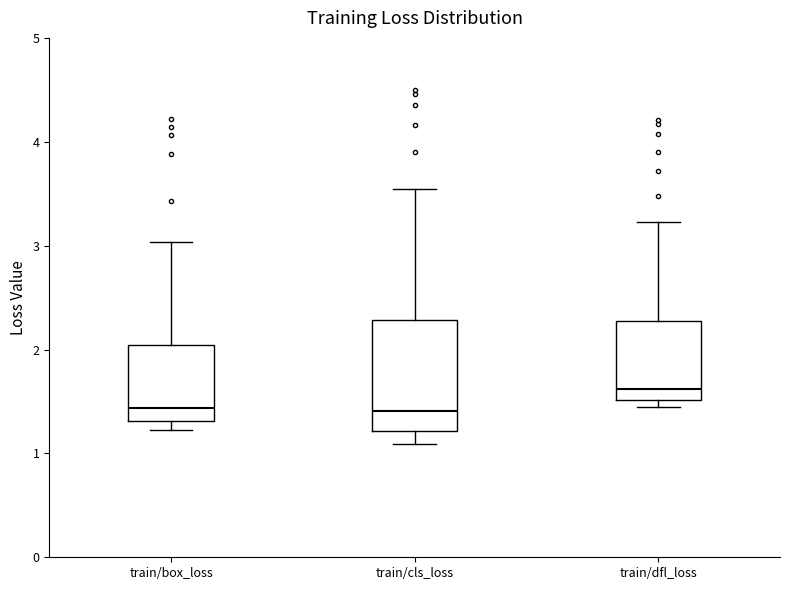

Reading left to right, transcribe this box plot: for each box, give where its median line is, the range the box spans, and where its two whiskers end, as read against the y-axis. The values are not printed on the chart, so give them approximately, as read against the axis.

train/box_loss: median 1.4, box 1.3 to 2.0, whiskers 1.2 to 3.0
train/cls_loss: median 1.4, box 1.2 to 2.3, whiskers 1.1 to 3.5
train/dfl_loss: median 1.6, box 1.5 to 2.3, whiskers 1.4 to 3.2